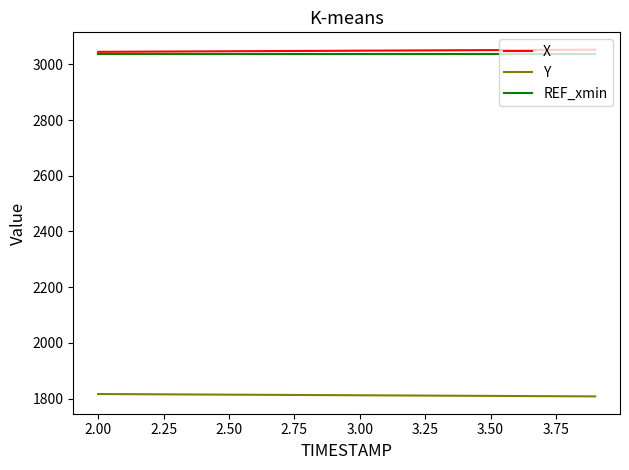

True or false: Y and X intersect in this chart.

False